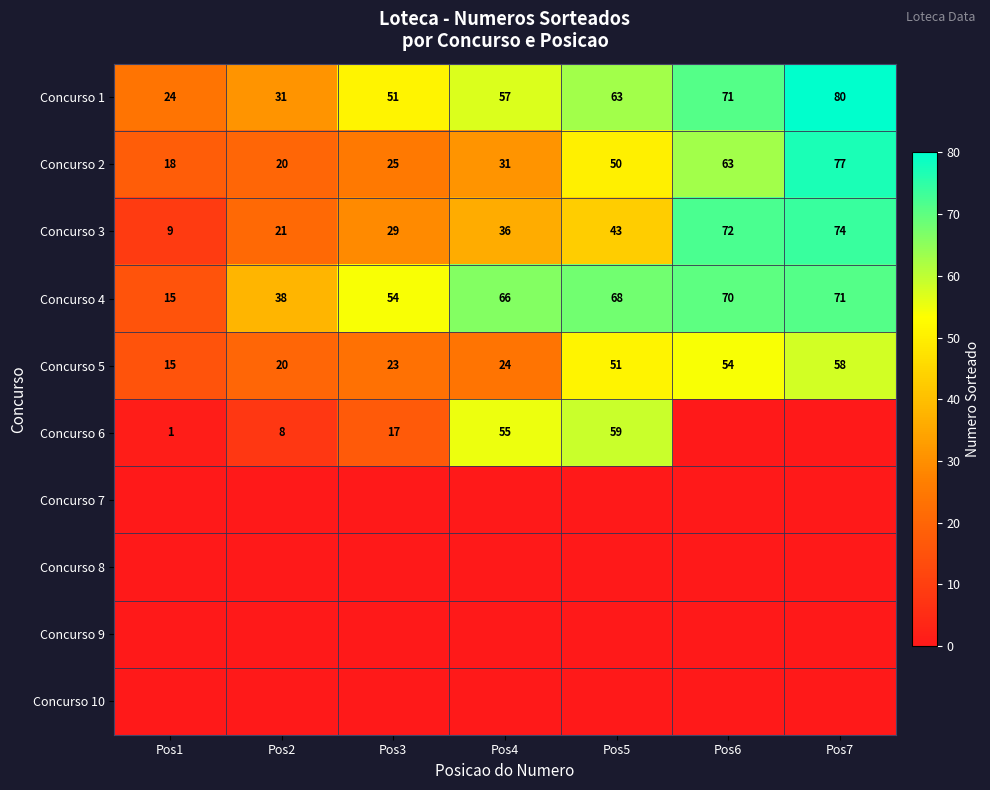

Read the Concurso 3 value at Pos5, to the nearest 5.

45